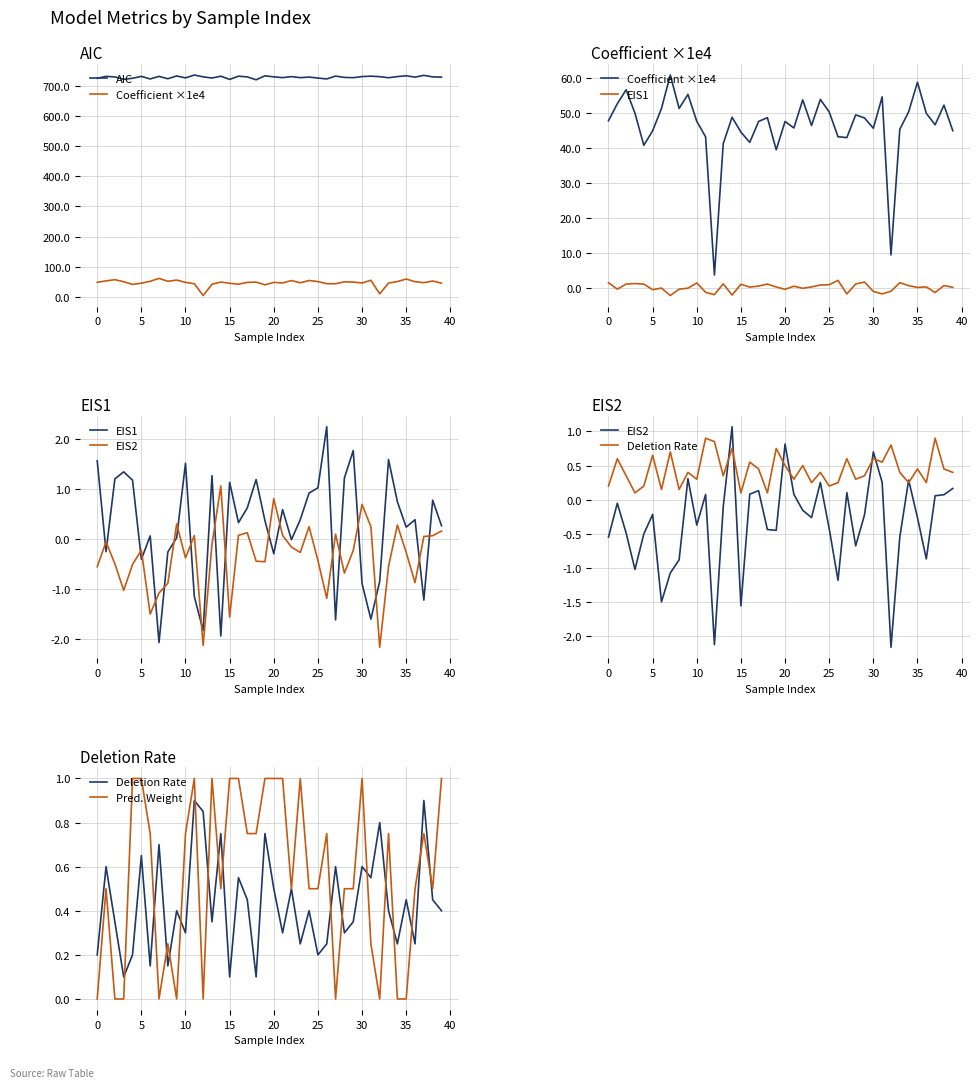

In AIC, how many points are higher than both neighbors (excluding endpoints)?

14